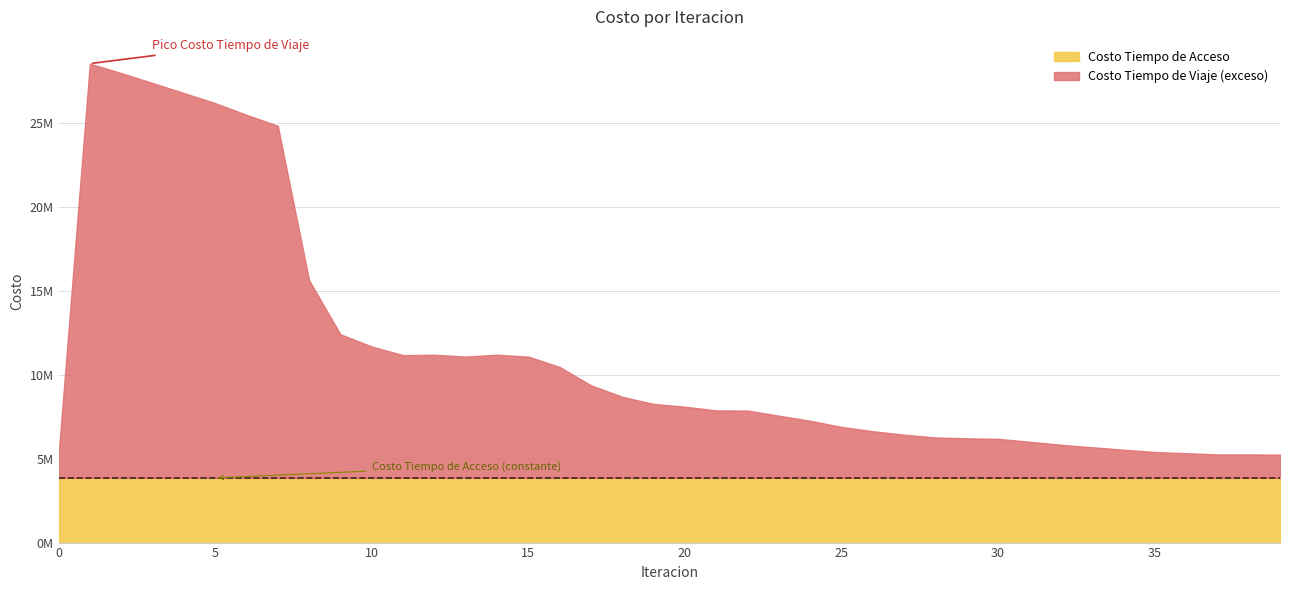

True or false: Costo Tiempo de Acceso and Costo Tiempo de Viaje cross at least once.

False